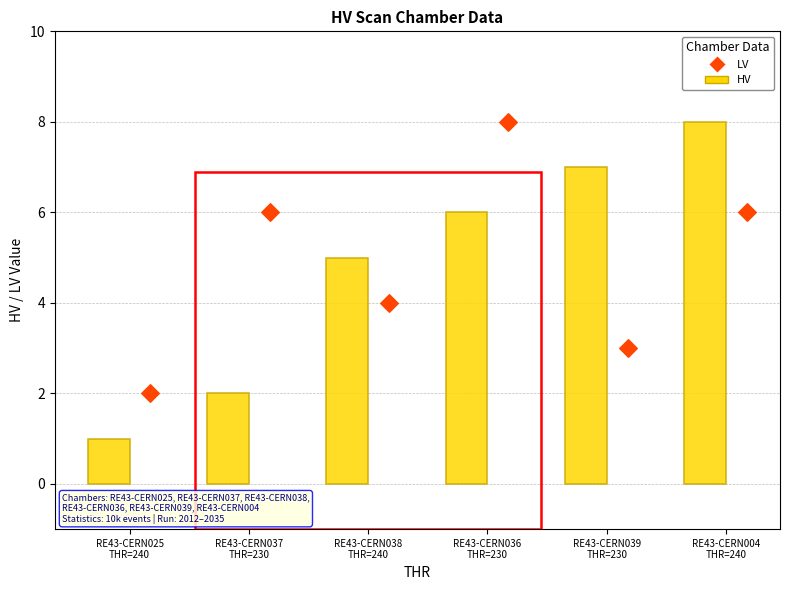

What is the change in value from RE43-CERN025
THR=240 to RE43-CERN038
THR=240?

+4